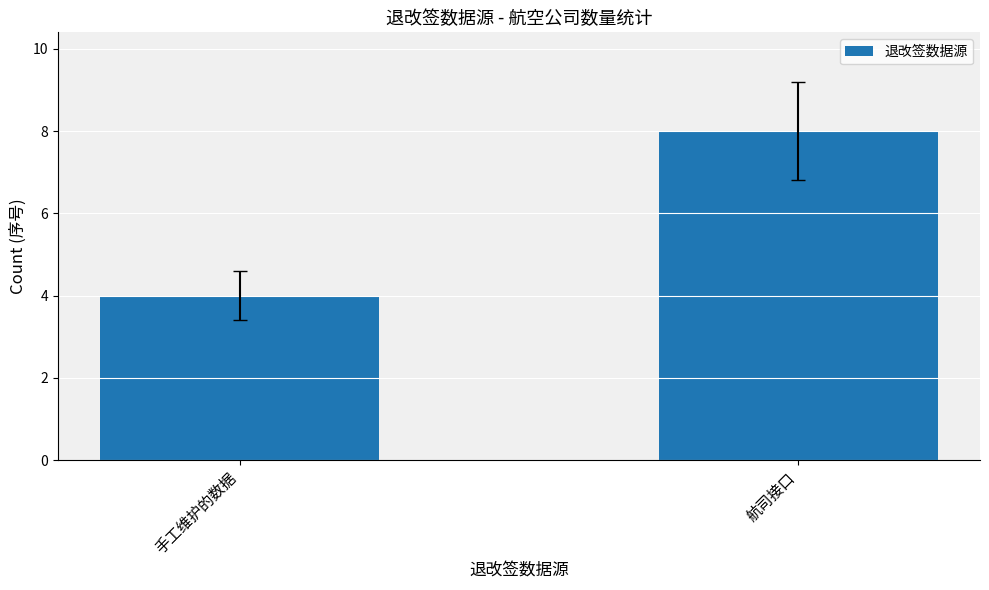

Which category has the highest value across all series?

航司接口